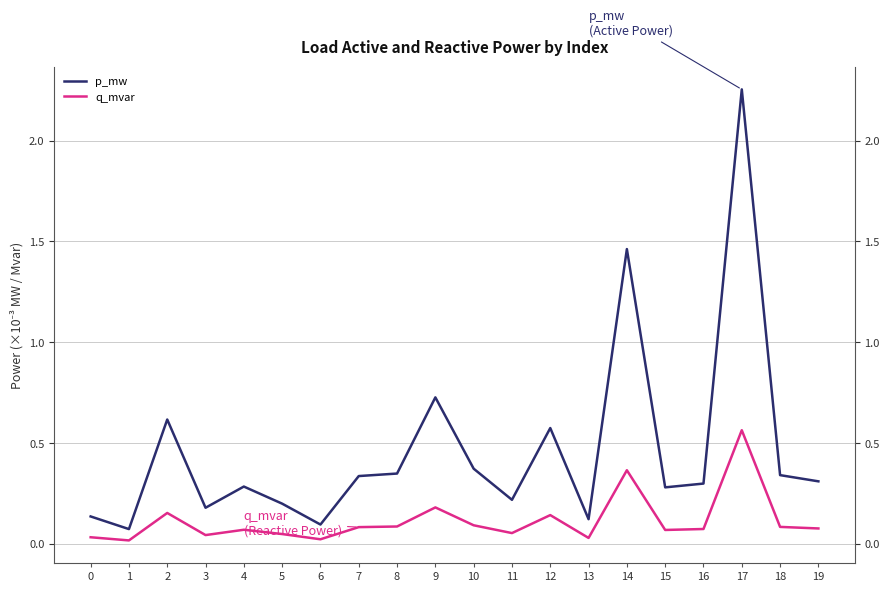

True or false: p_mw has a value of 0.1 at 15.

False